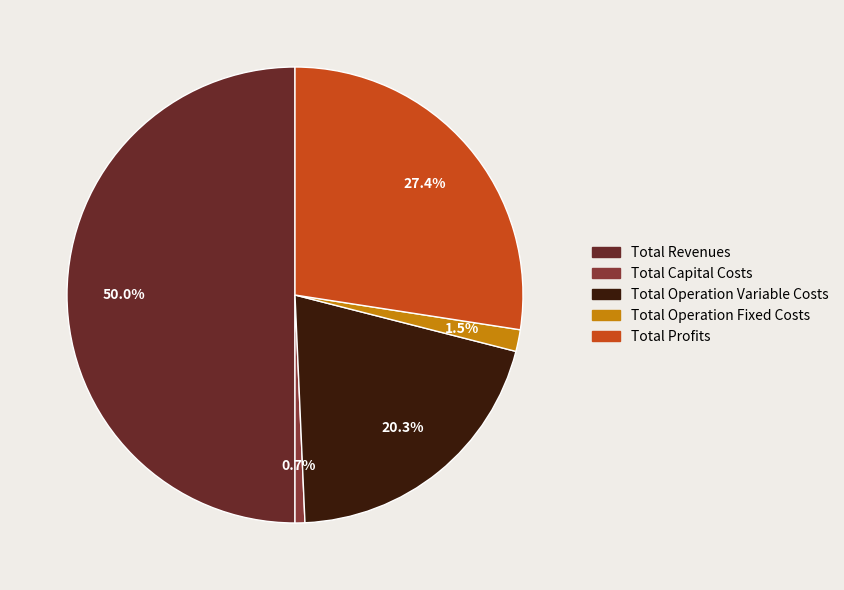

Is it true that Total Profits is 27% of the pie?

True